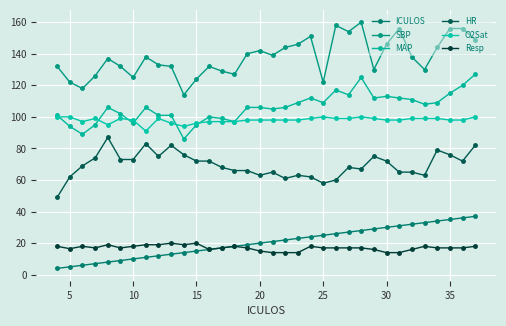

True or false: Resp and SBP intersect in this chart.

False